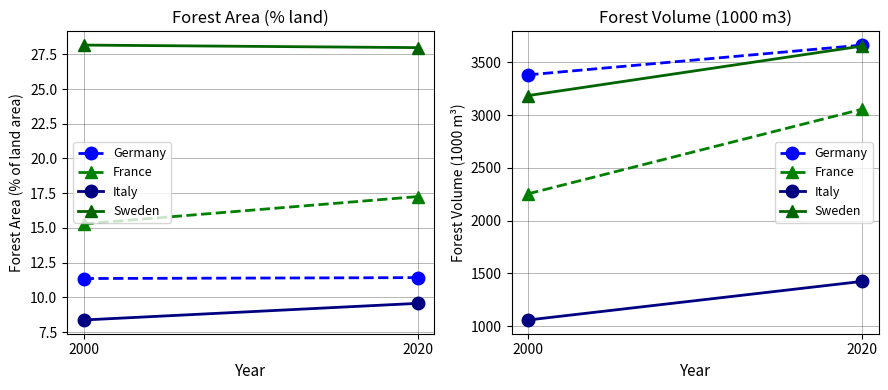

Between 2020 and 2000, which is larger?

2020